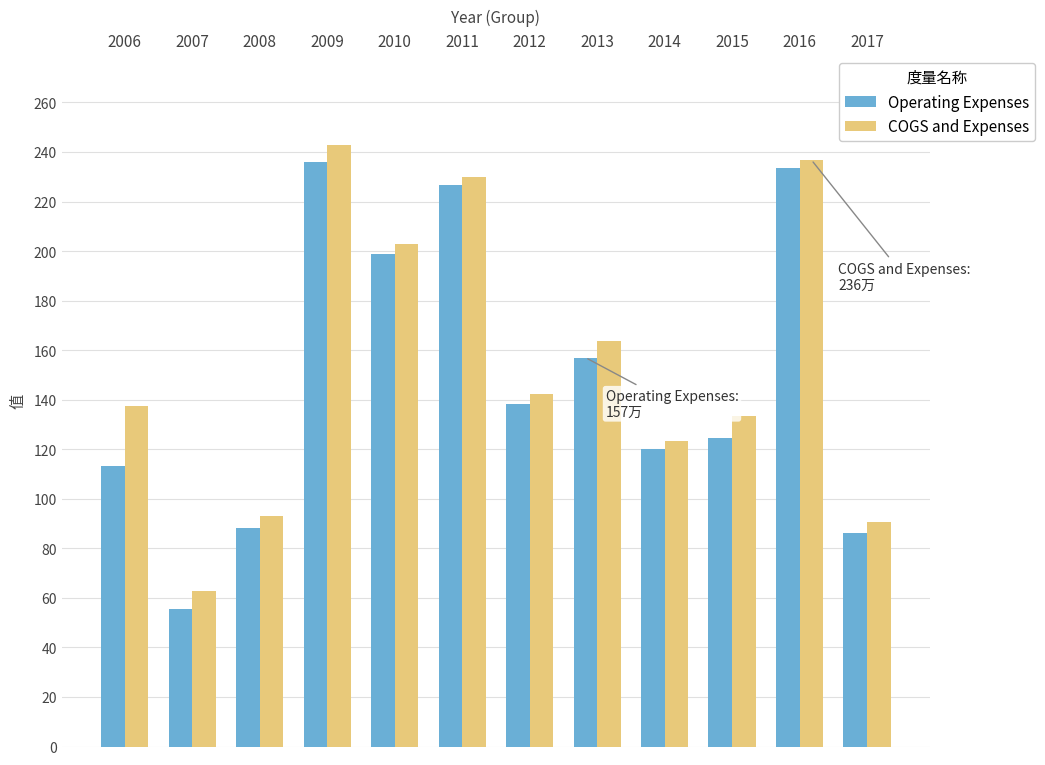

Are the bars horizontal?

No